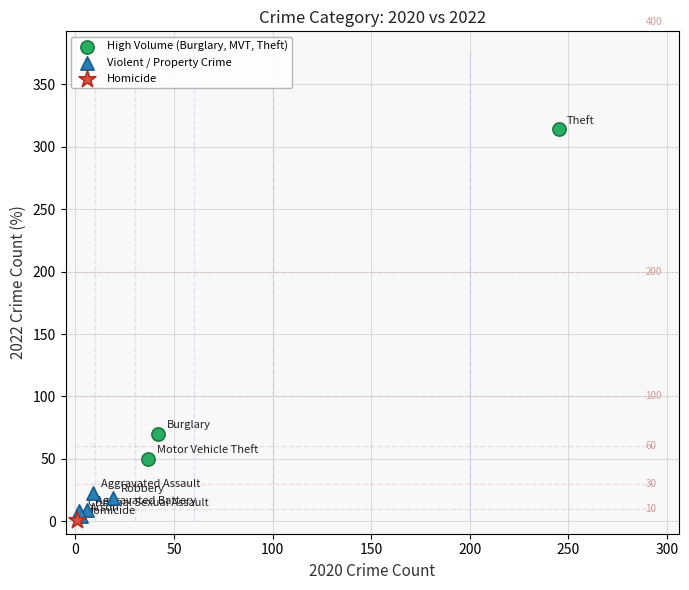

Which series reaches the minimum Y coordinate?

Homicide